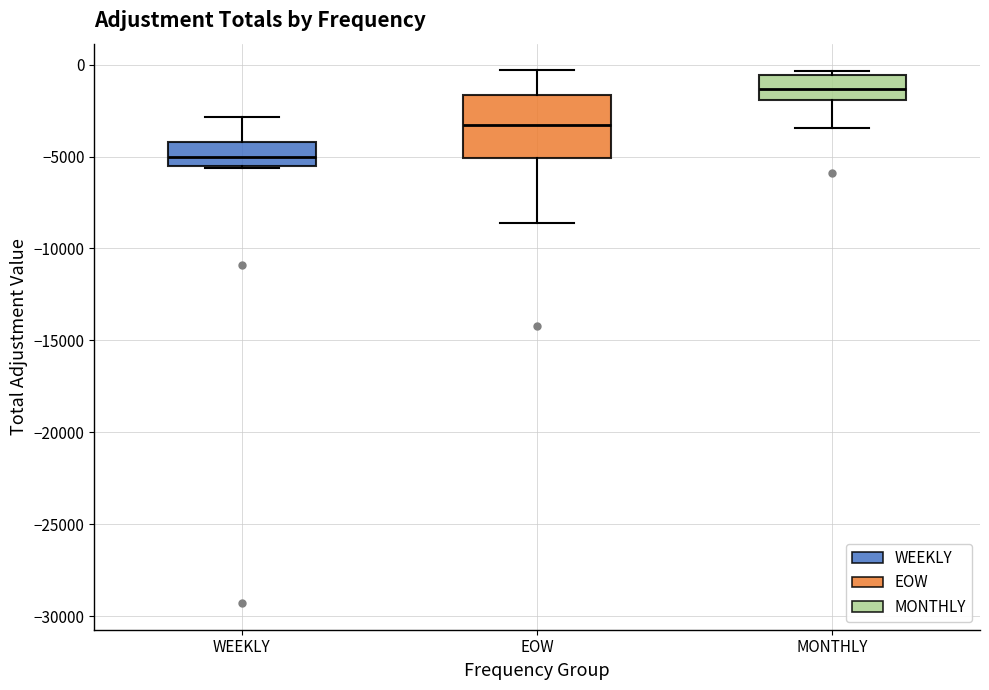

Reading left to right, read every box against the y-axis: the position of its median line, the range the box covers, and the ends of its whiskers. The values are not printed on the chart, so give them approximately, as read against the axis.

WEEKLY: median -5000, box -5500 to -4000, whiskers -5500 to -3000
EOW: median -3500, box -5000 to -1500, whiskers -8500 to -500
MONTHLY: median -1500, box -2000 to -500, whiskers -3500 to -500 (just above the box's upper edge)